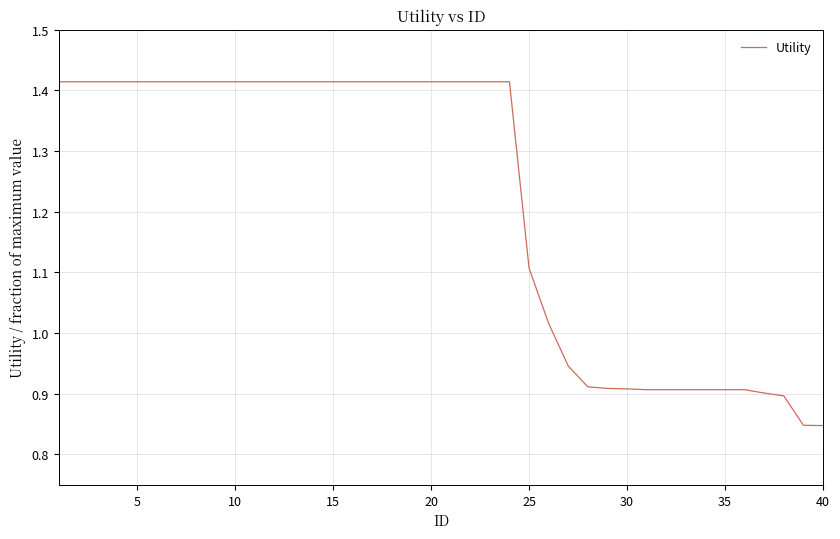

What is the average value?

1.2